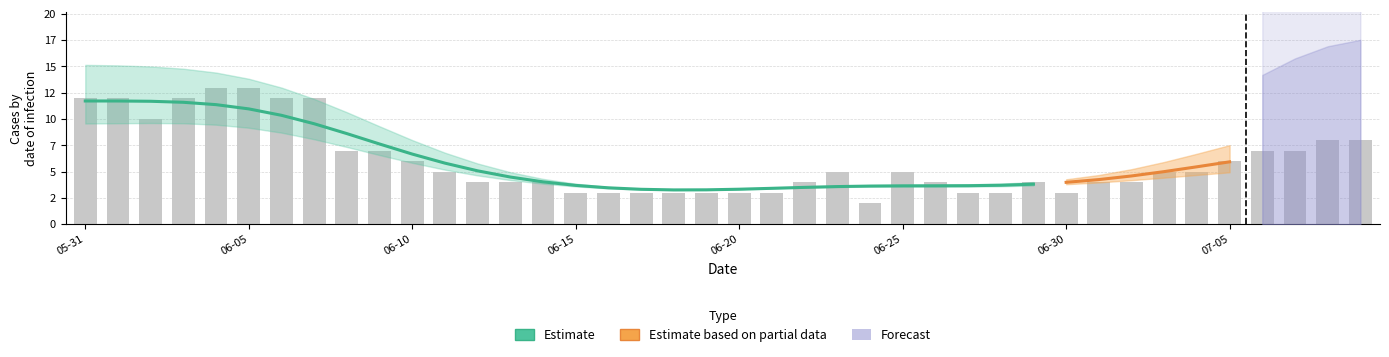

Between 2020-06-19 and 2020-06-23, which is larger?

2020-06-23